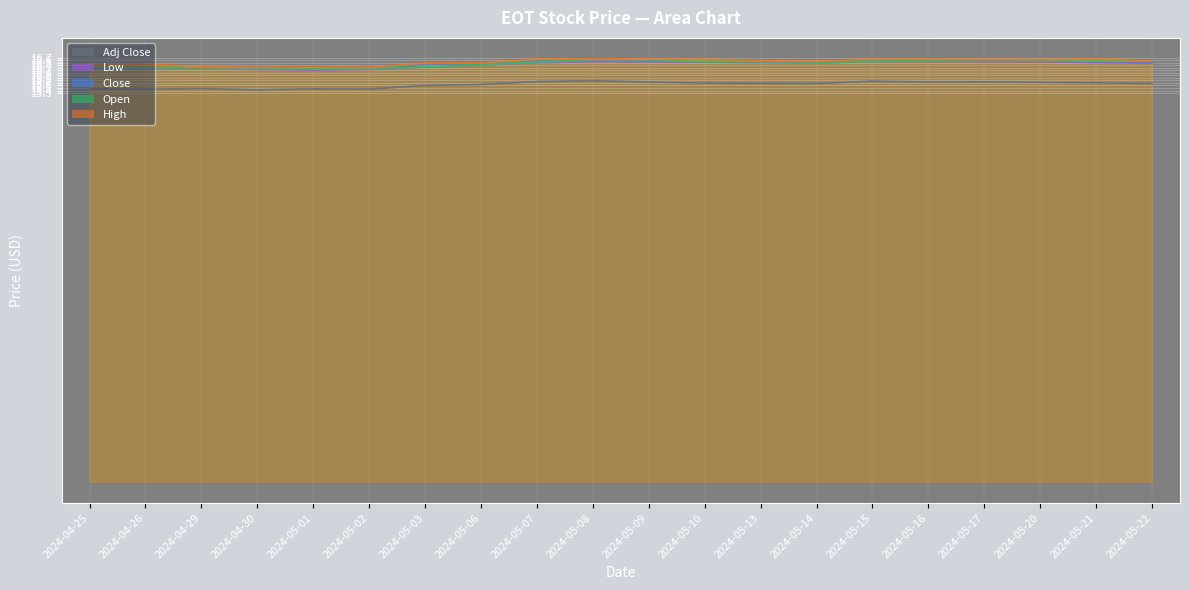

Which category has the lowest value across all series?

2024-04-30